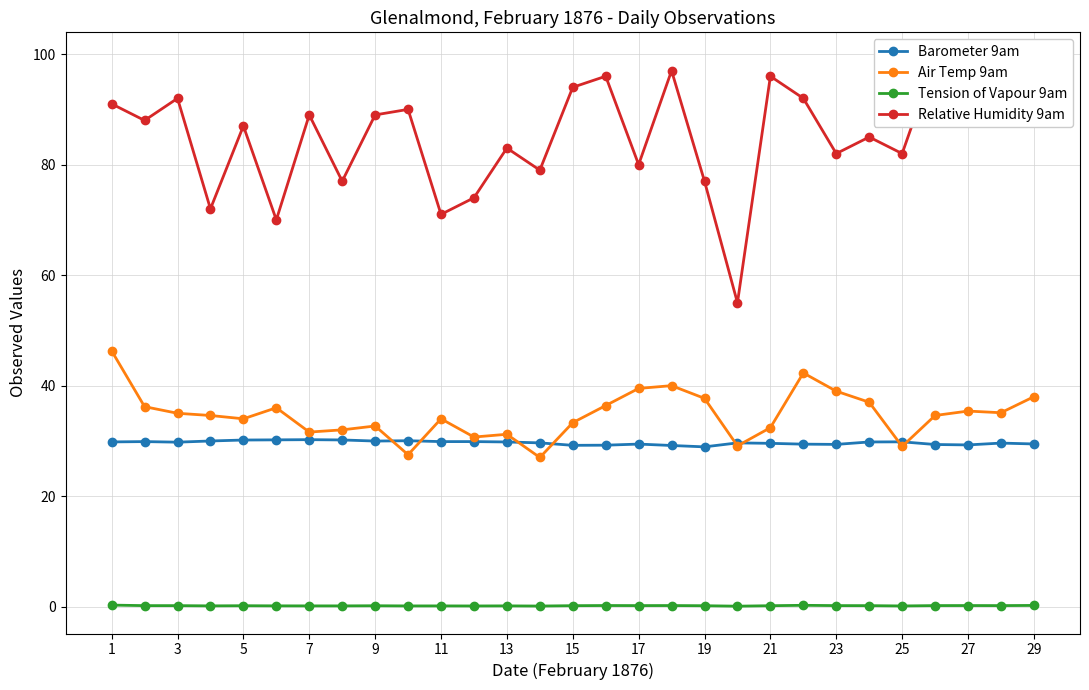

Reading left to right, extract all data points from this chart.

Barometer 9am: 29.8	29.9	29.8	30.0	30.2	30.2	30.2	30.2	30.0	30.0	29.9	29.9	29.8	29.6	29.2	29.2	29.4	29.2	28.9	29.6	29.6	29.4	29.4	29.8	29.8	29.3	29.3	29.6	29.4
Air Temp 9am: 46.3	36.2	35.0	34.6	34.0	36.0	31.6	32.0	32.7	27.5	34.0	30.7	31.2	27.0	33.3	36.4	39.5	40.0	37.7	29.1	32.4	42.3	39.0	37.0	29.0	34.6	35.4	35.1	38.0
Tension of Vapour 9am: 0.3	0.2	0.2	0.1	0.2	0.1	0.1	0.1	0.2	0.1	0.1	0.1	0.1	0.1	0.2	0.2	0.2	0.2	0.2	0.1	0.2	0.2	0.2	0.2	0.1	0.2	0.2	0.2	0.2
Relative Humidity 9am: 91.0	88.0	92.0	72.0	87.0	70.0	89.0	77.0	89.0	90.0	71.0	74.0	83.0	79.0	94.0	96.0	80.0	97.0	77.0	55.0	96.0	92.0	82.0	85.0	82.0	99.0	98.0	94.0	98.0